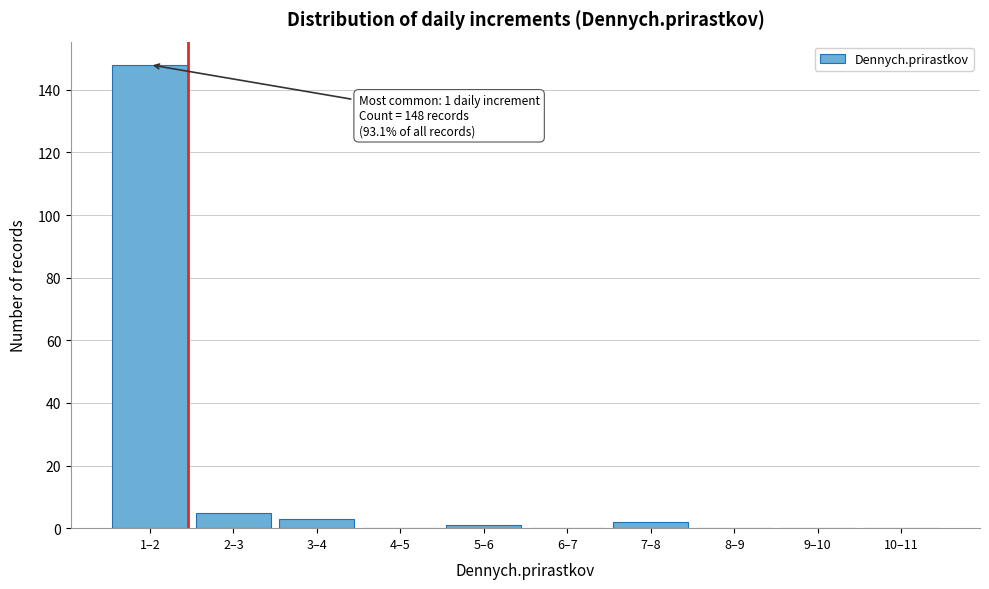

Reading left to right, transcribe all the data shown in this chart.

1–2=148	2–3=5	3–4=3	4–5=0	5–6=1	6–7=0	7–8=2	8–9=0	9–10=0	10–11=0